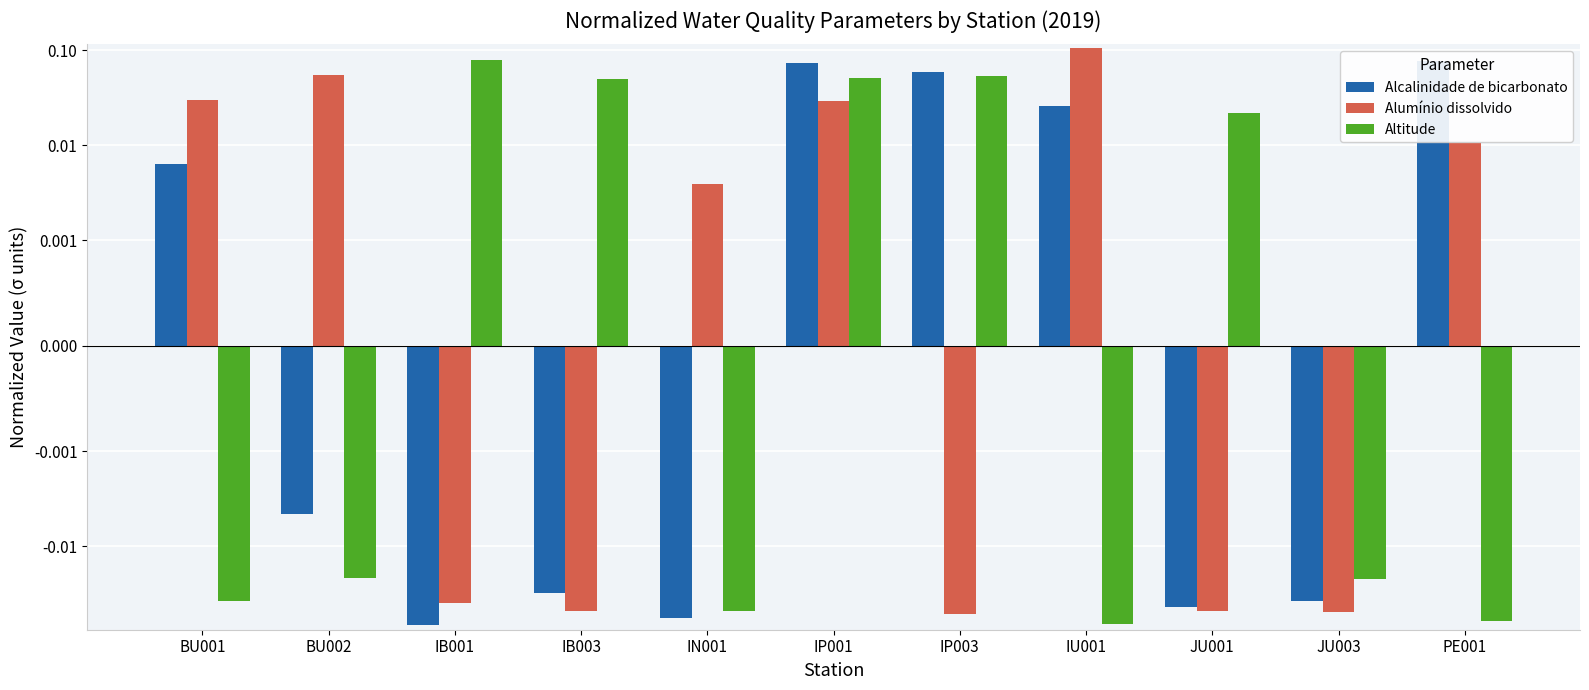

What is the spread (max minus min) of values at IP003?

0.1